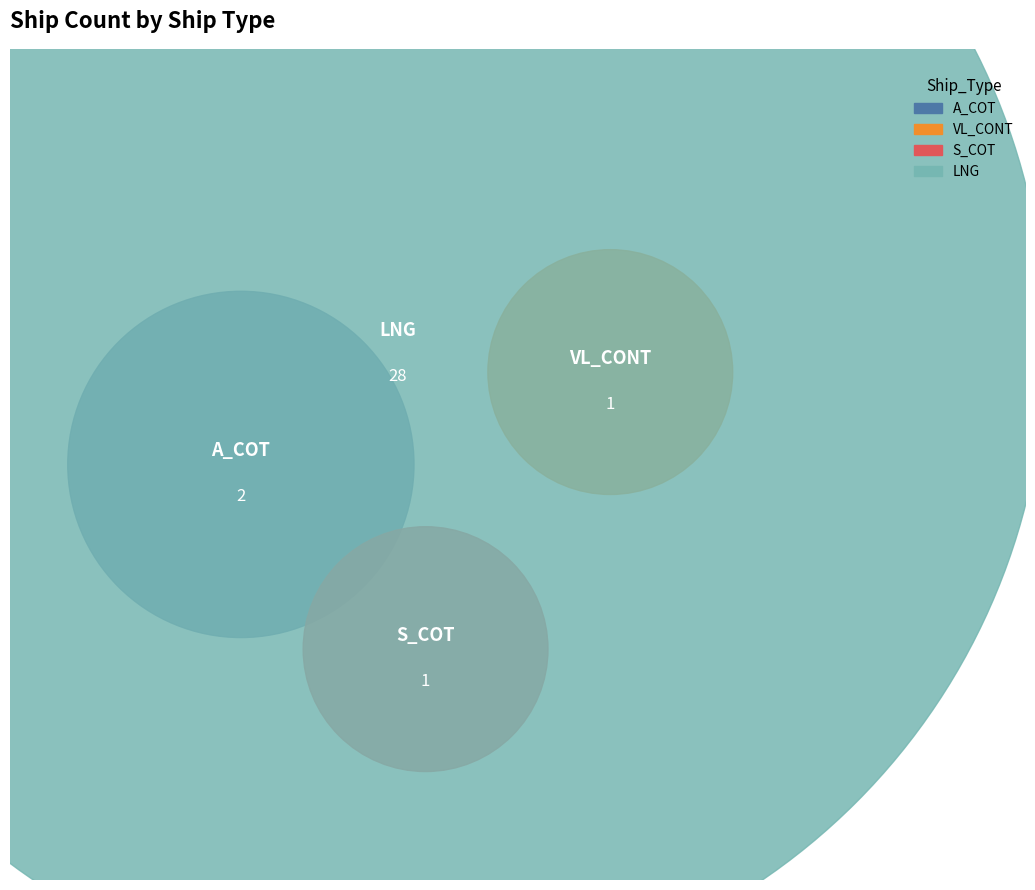

What percentage do A_COT and VL_CONT together represent?

9.4%